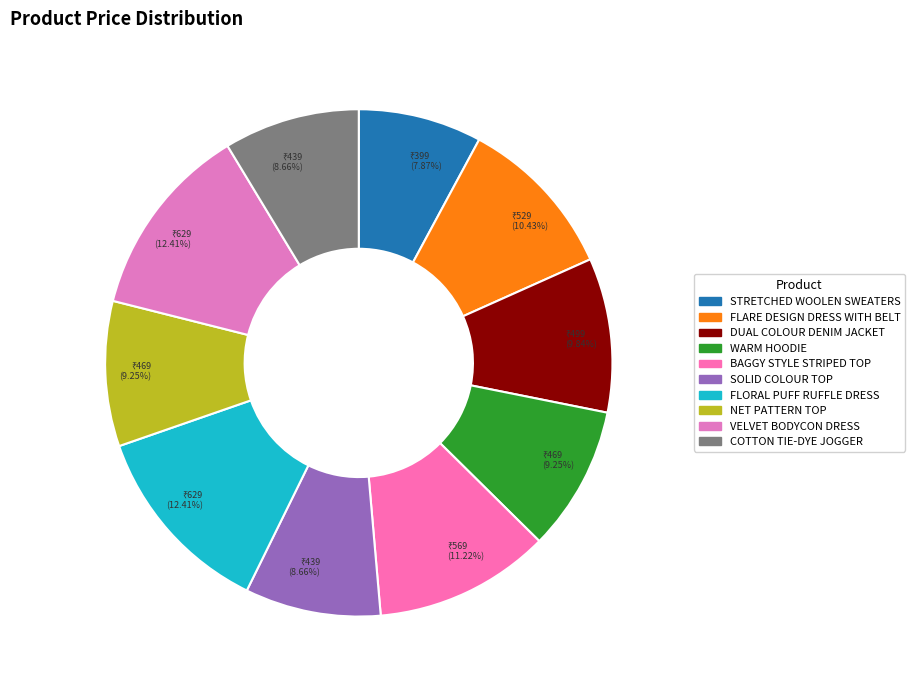

How many segments does this pie chart have?

10